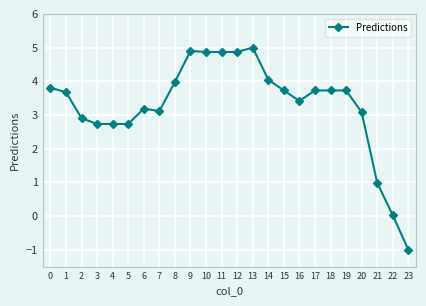

How many data points are less than 3?

7